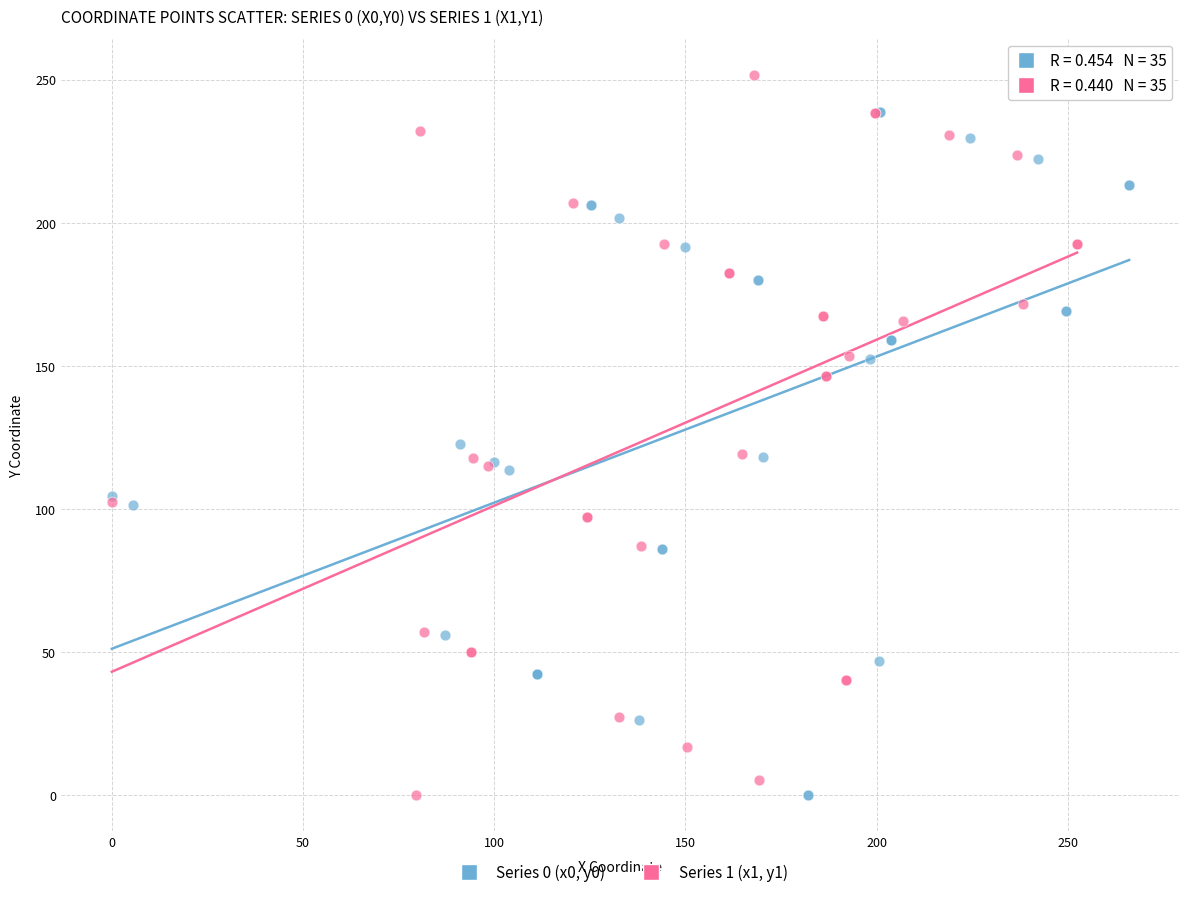

Which series has the widest spread of Y values?

Series 1 (x1, y1)